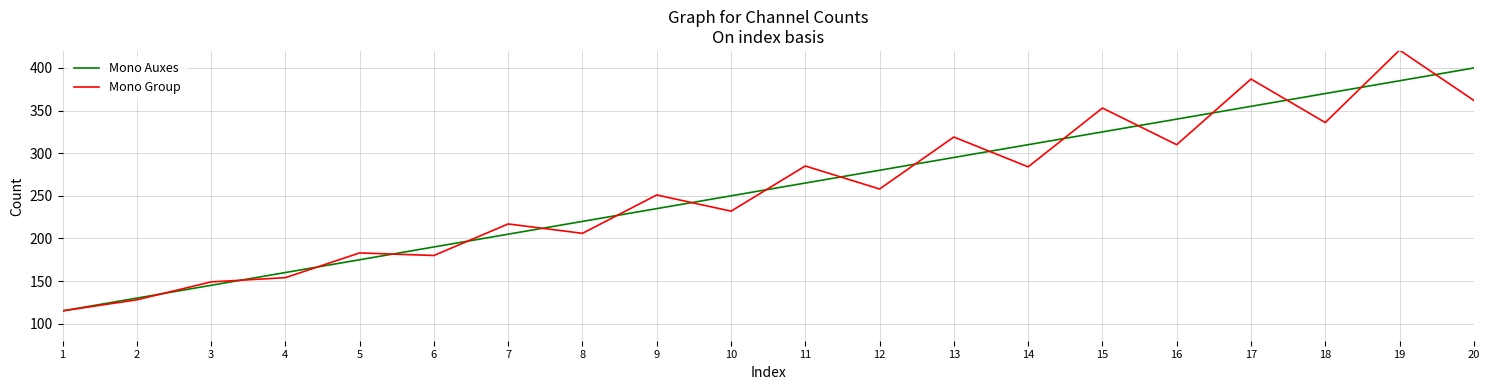

Rank the categories by Mono Auxes value from highest to lowest.

20, 19, 18, 17, 16, 15, 14, 13, 12, 11, 10, 9, 8, 7, 6, 5, 4, 3, 2, 1